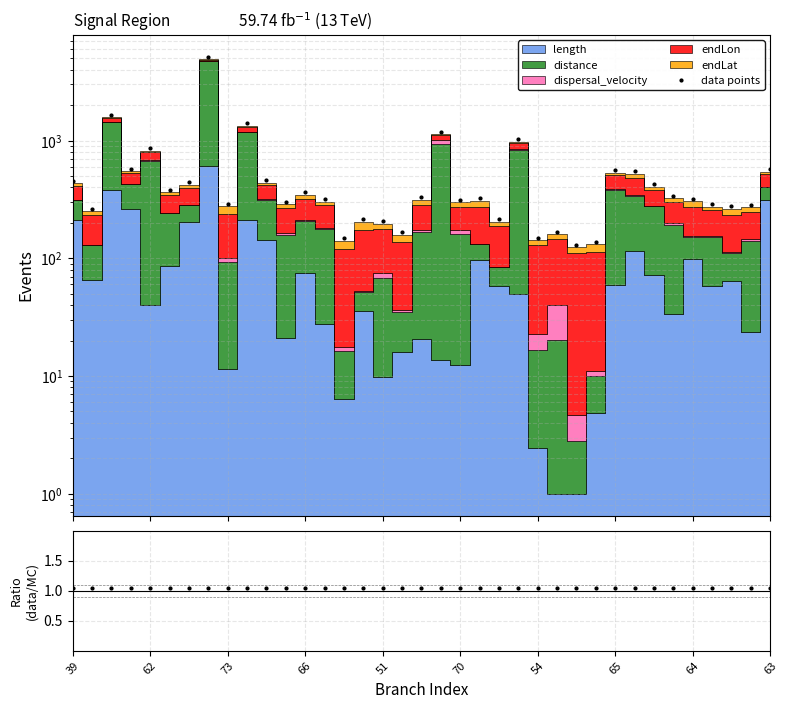

What is the difference between the data points values at 23 and 31?

684.5